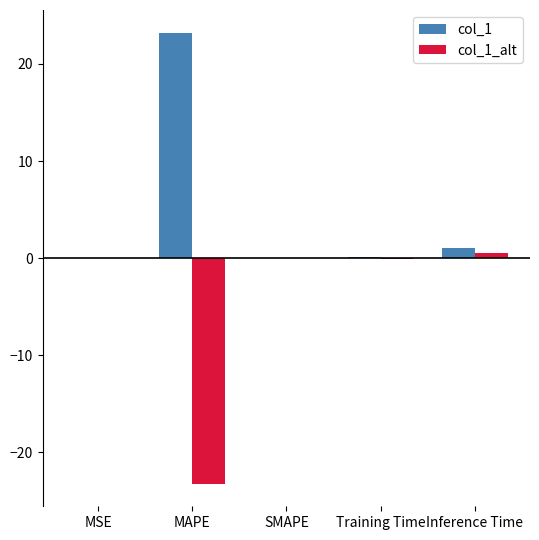

Which series has the largest total across all categories?

col_1